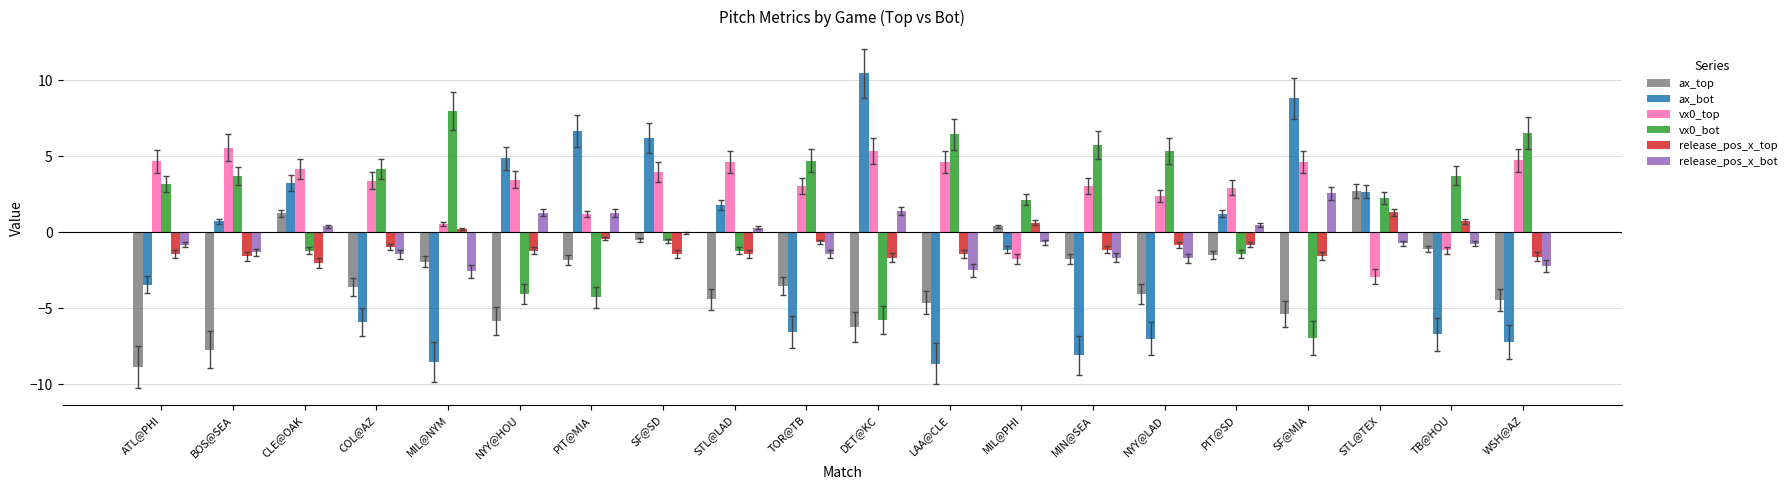

Are the bars grouped side by side (vs. stacked)?

Yes